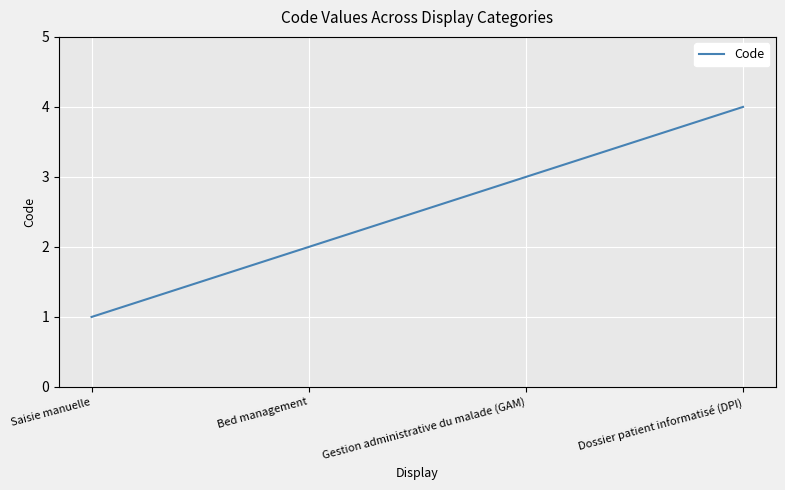

True or false: there are more than 1 points higher than both neighbors.

False